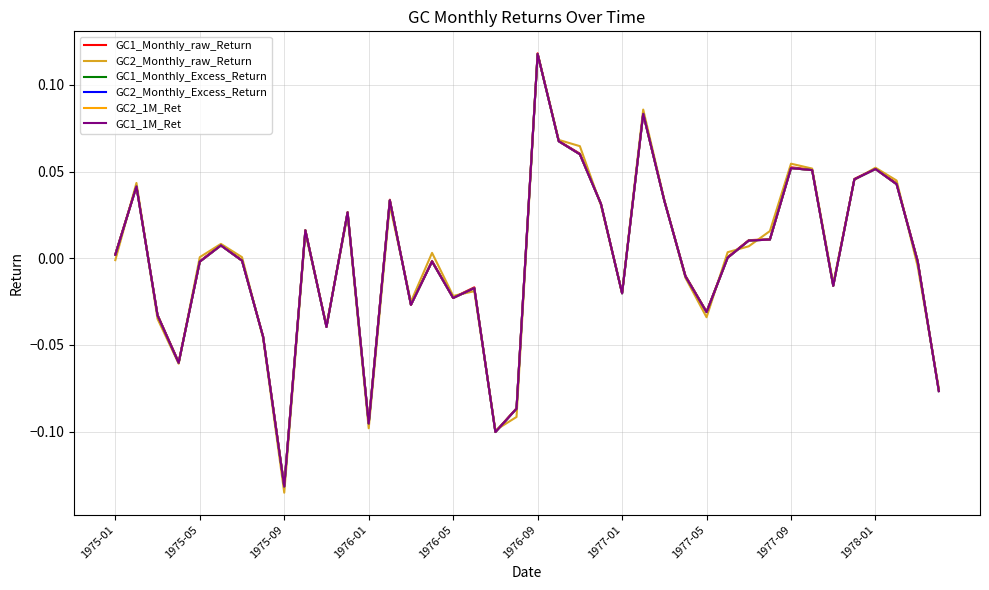

How many lines are shown in the chart?

6